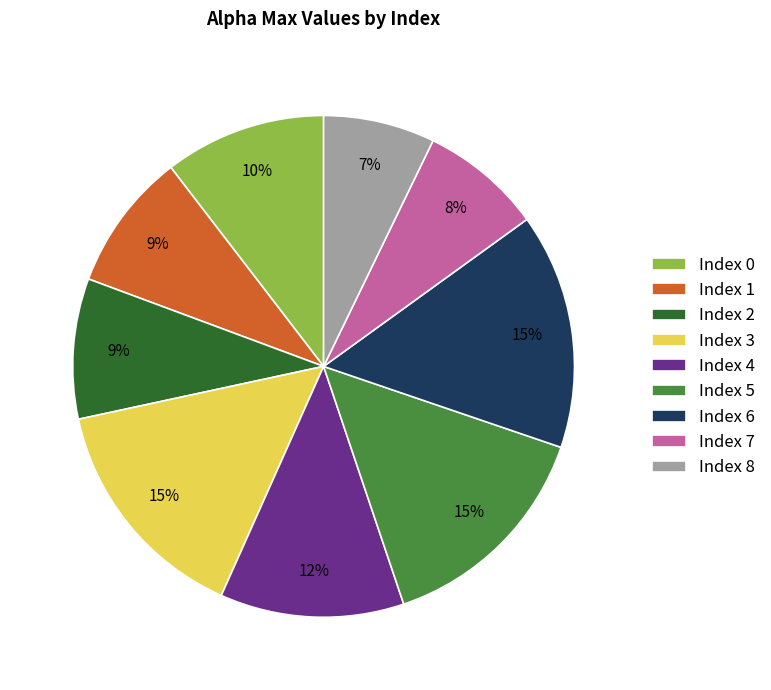

Is there a majority slice in this chart?

No